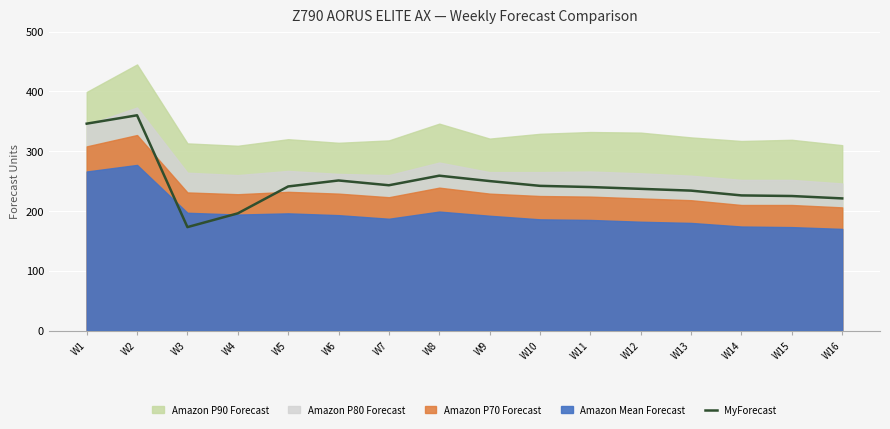

Which has a higher value, W10 or W9?

W9